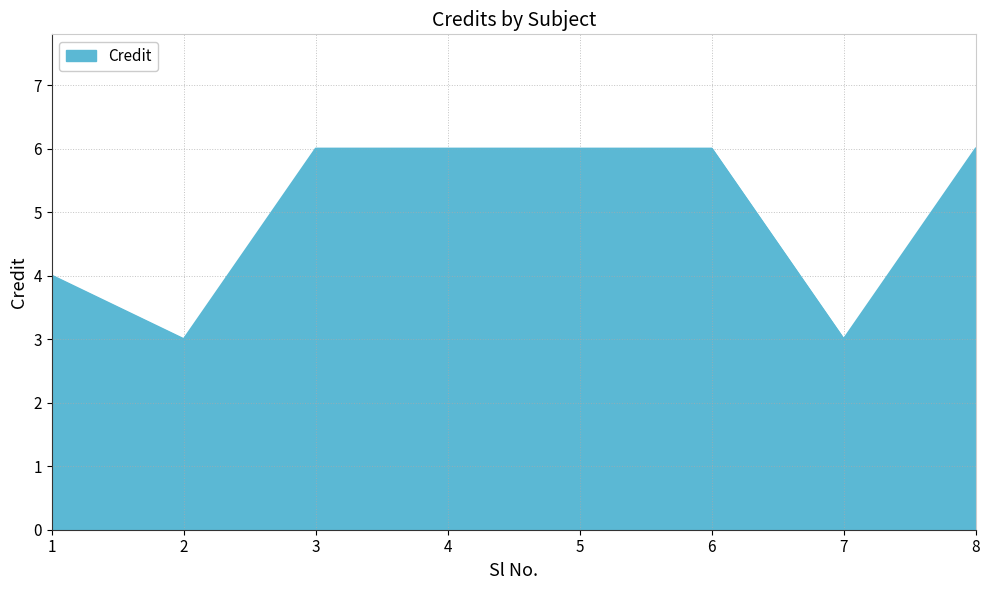

What is the sum of the values at 8 and 2?

9